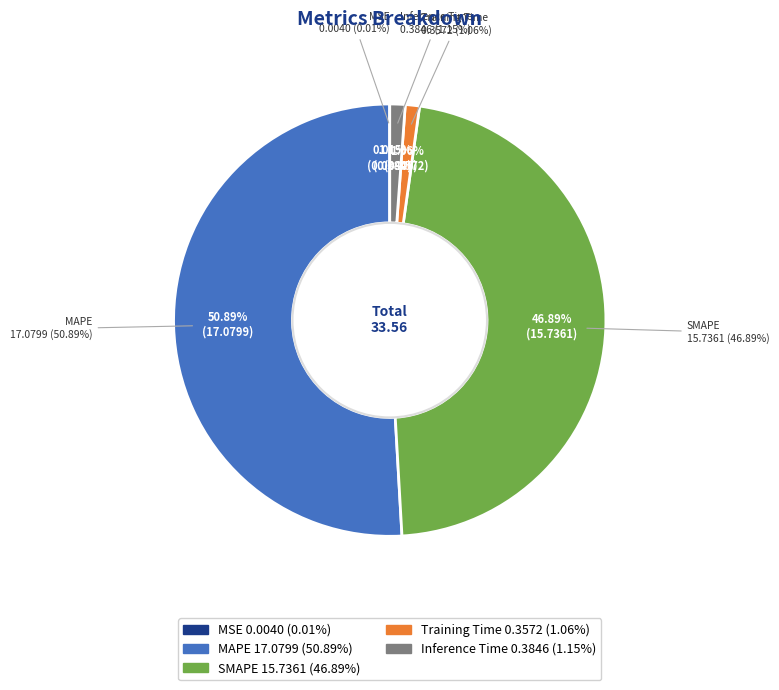

What is the smallest slice in the pie chart?

MSE